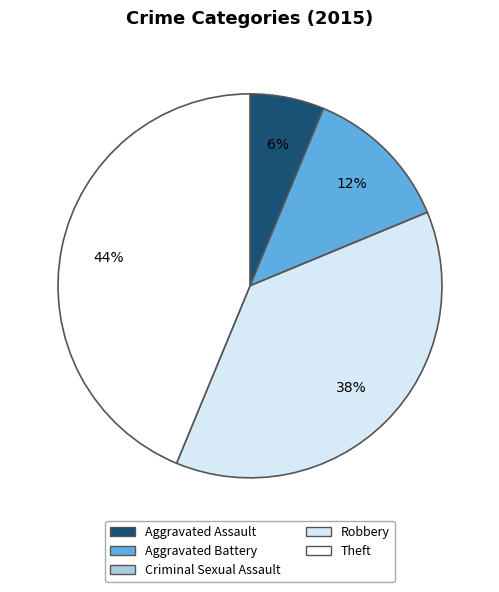

Which slice is the largest?

Theft